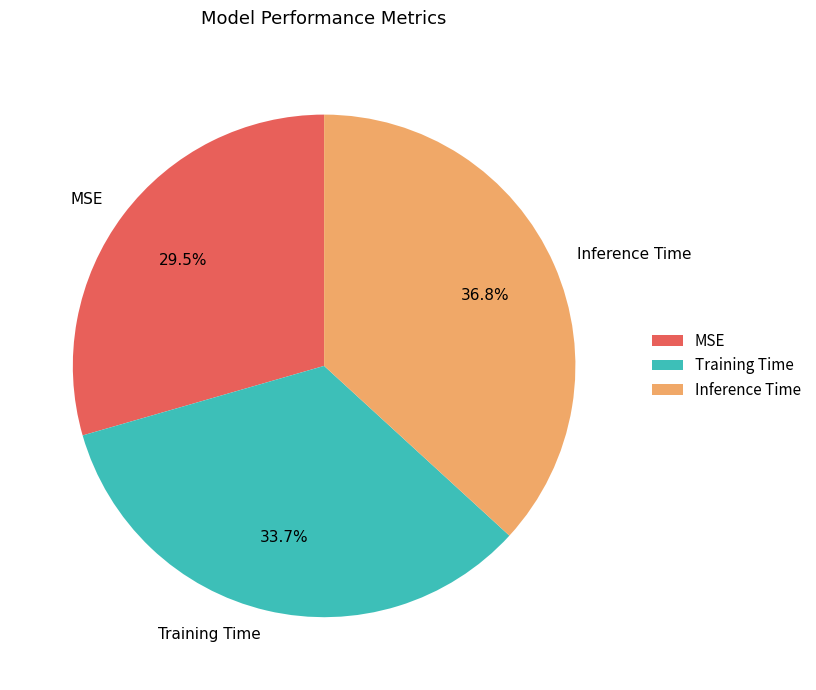

Is MSE the majority of the pie?

No